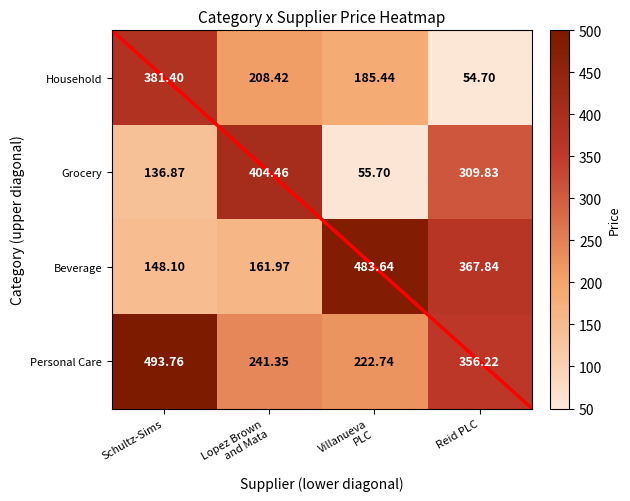

At which label does Household reach its minimum?

Reid PLC